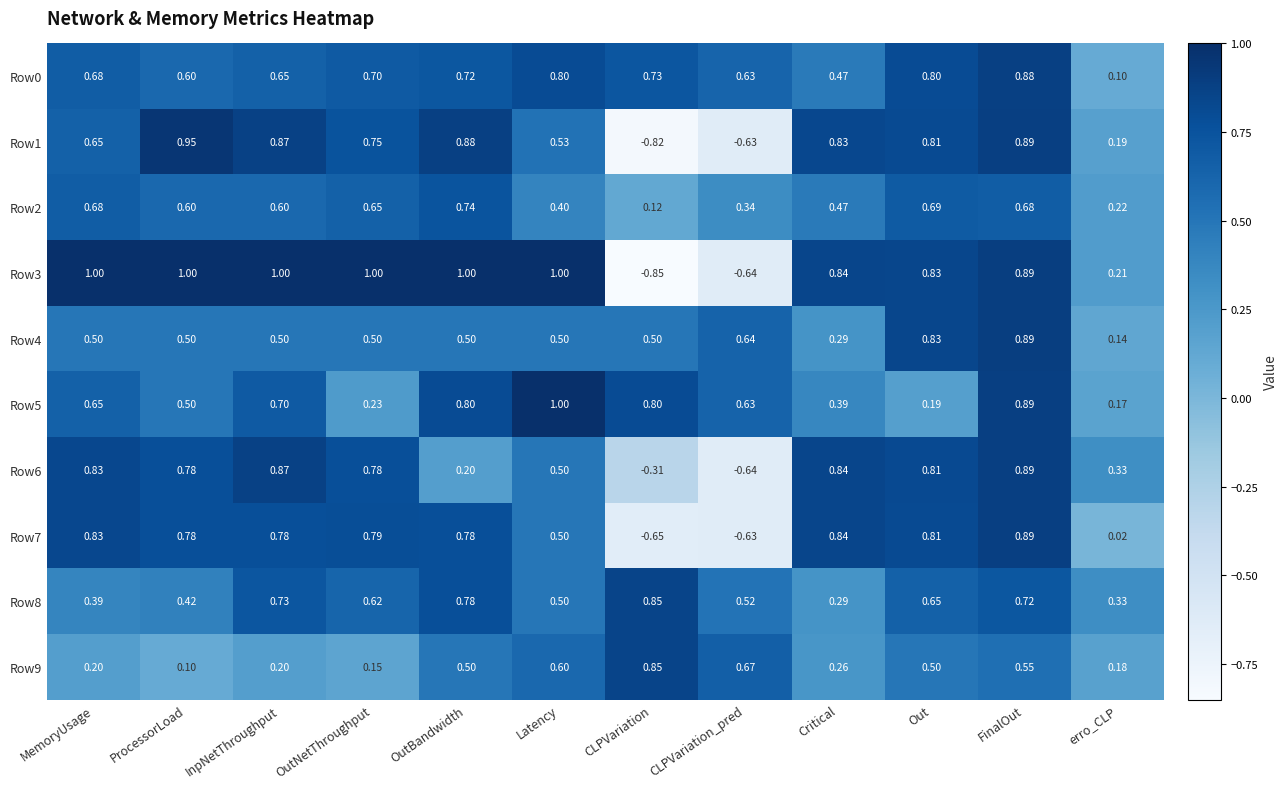

Where is Row1 nearest to the value 0?

erro_CLP